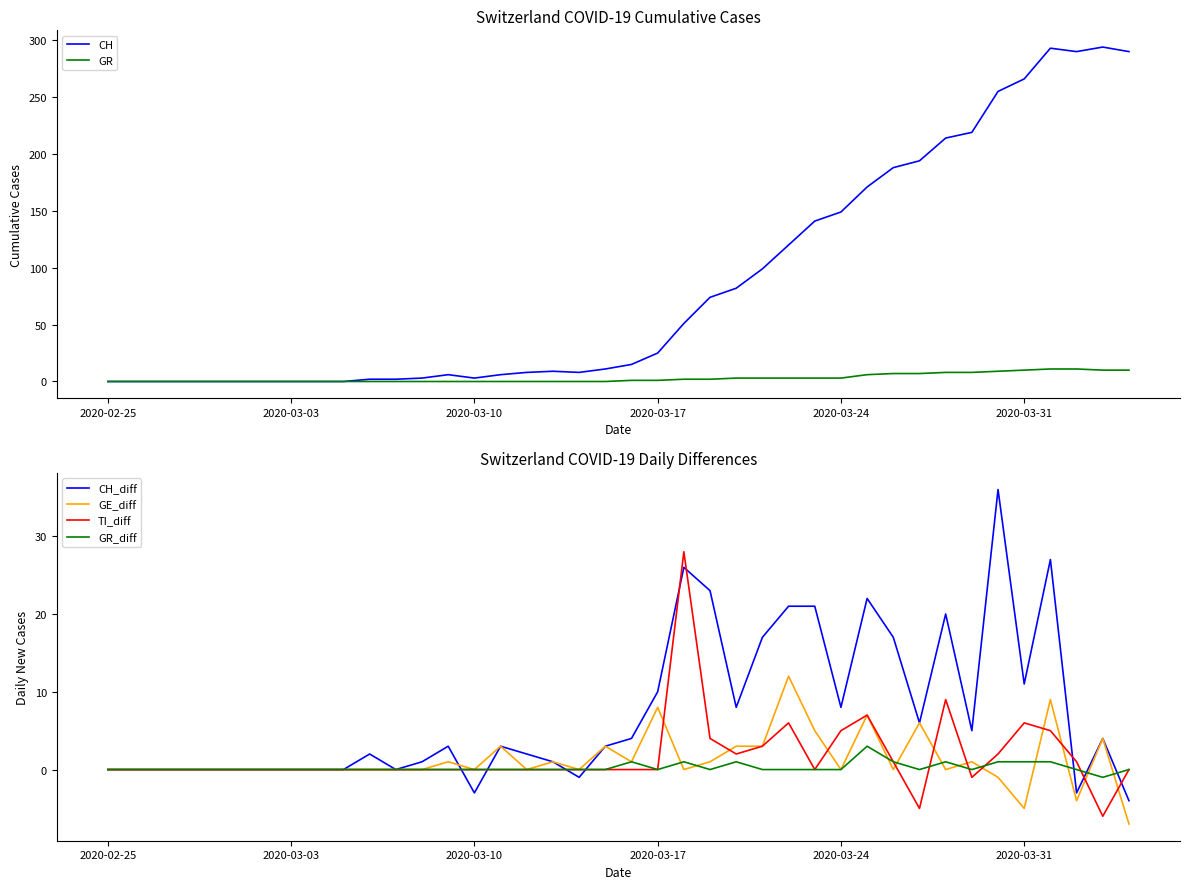

What is the highest value of the CH series?

294